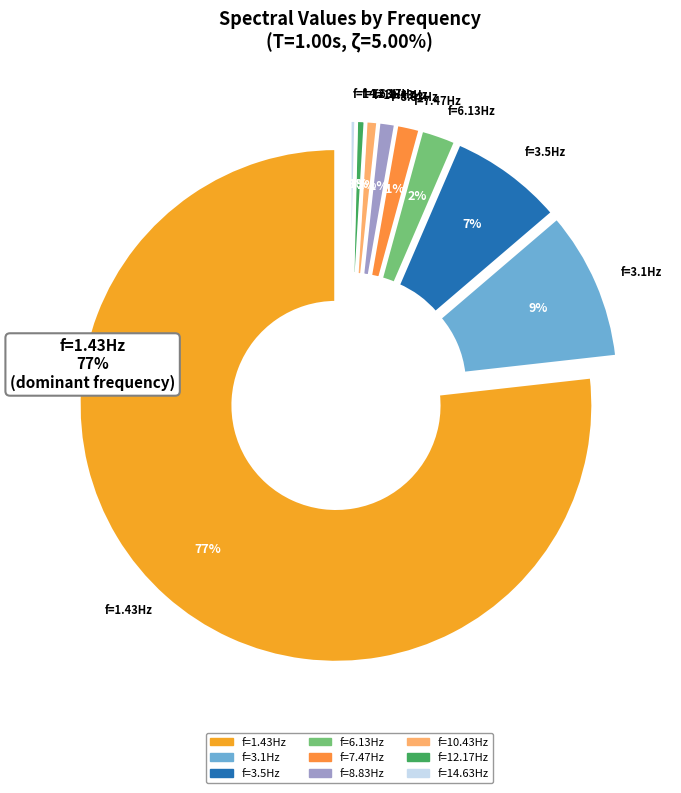

What percentage is the f=3.1Hz slice, to the nearest percent?

9%